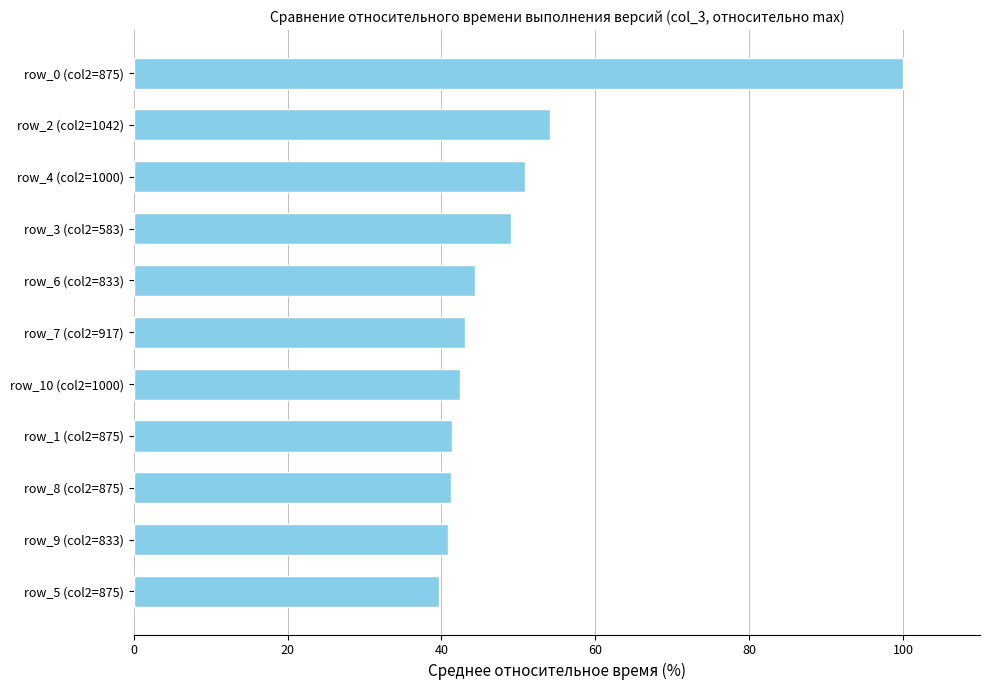

Between row_3 (col2=583) and row_9 (col2=833), which is larger?

row_3 (col2=583)